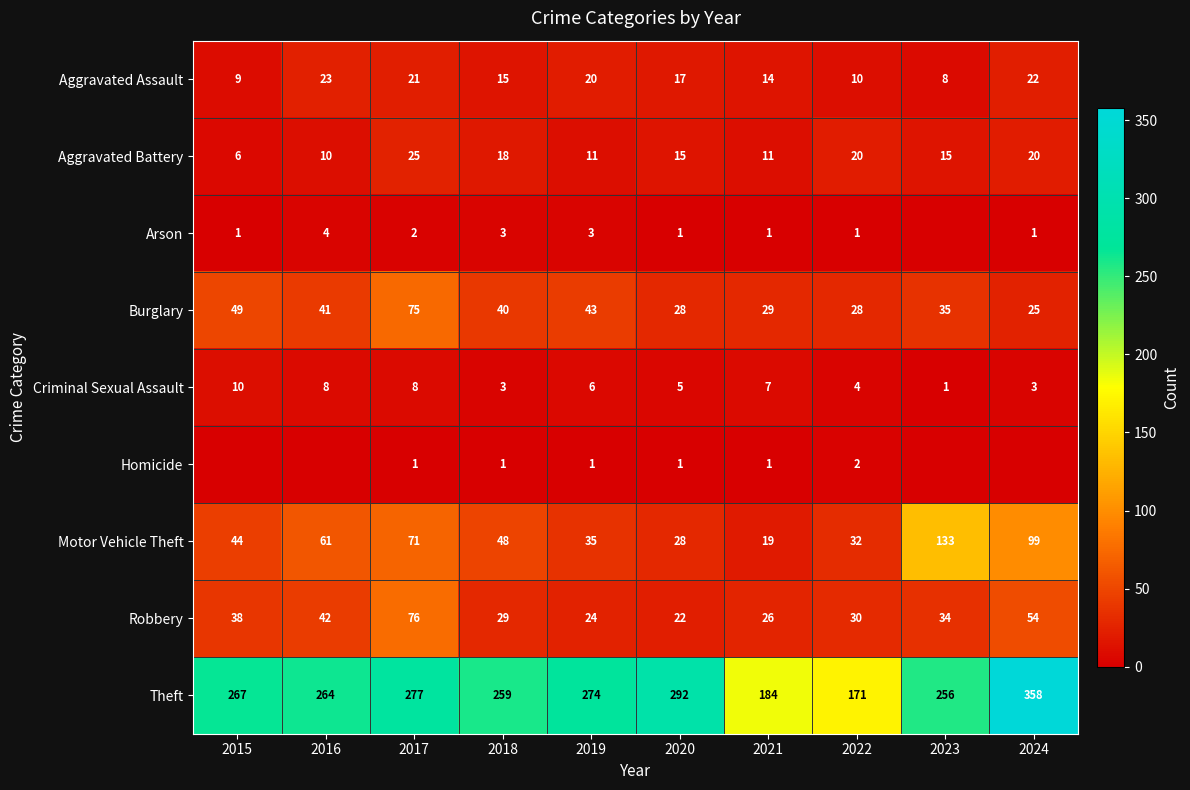

What is the sum of the Aggravated Assault values at 2017 and 2020?

38